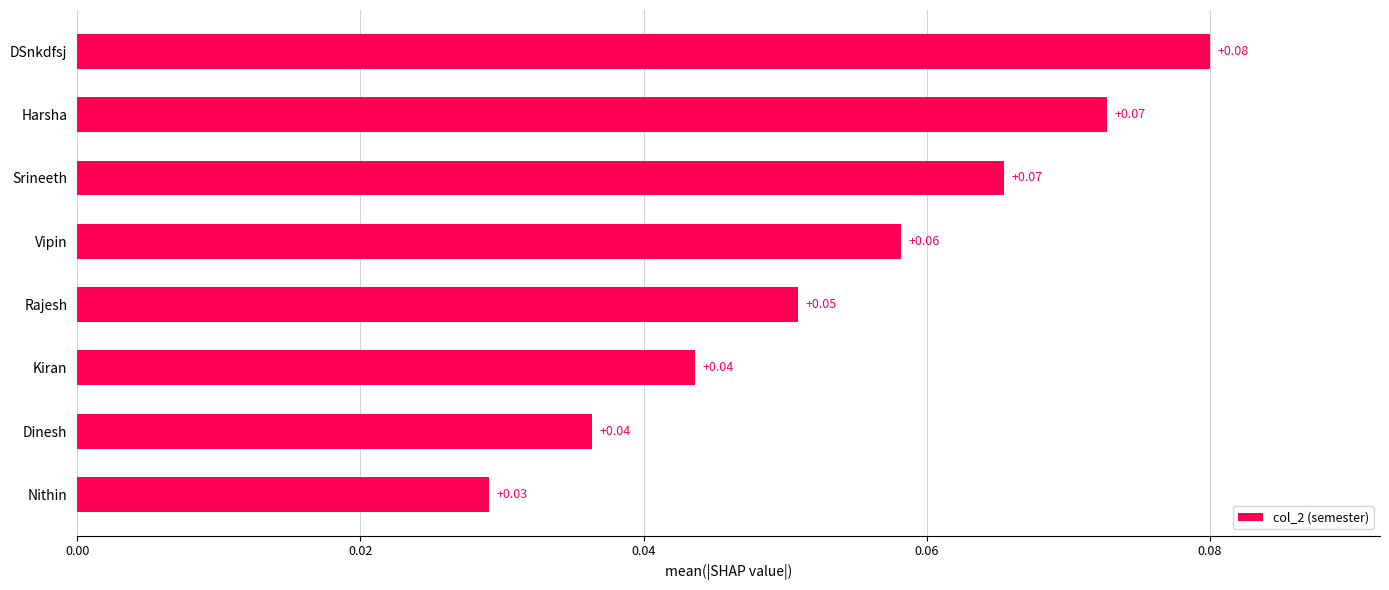

Which label corresponds to the smallest value in the chart?

Nithin